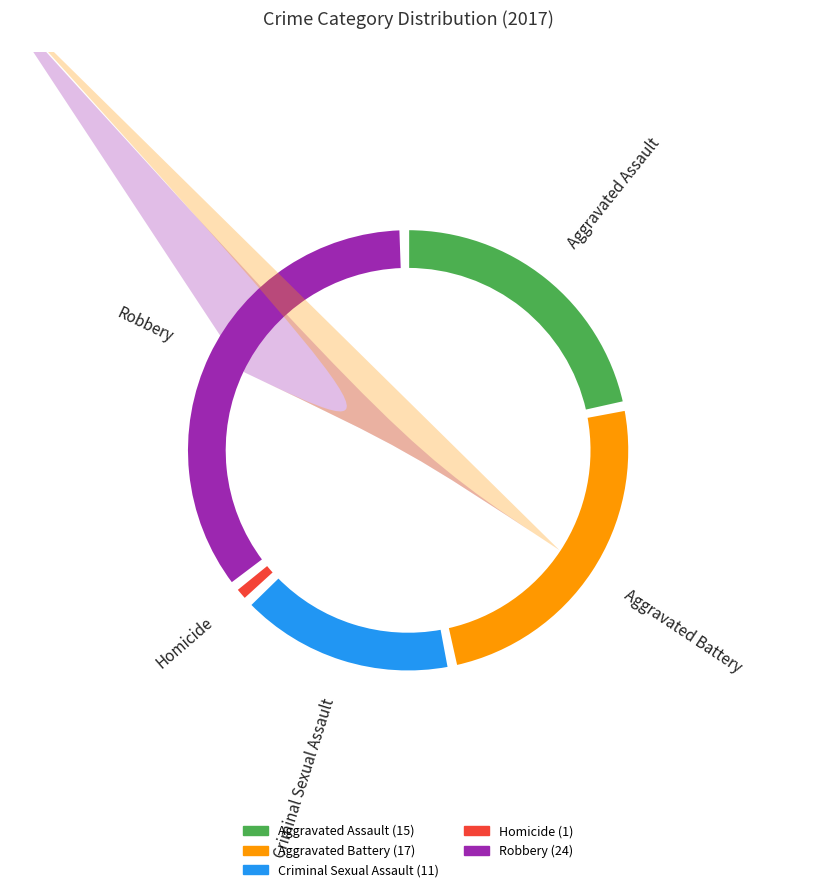

Does Aggravated Battery represent more than half of the total?

No